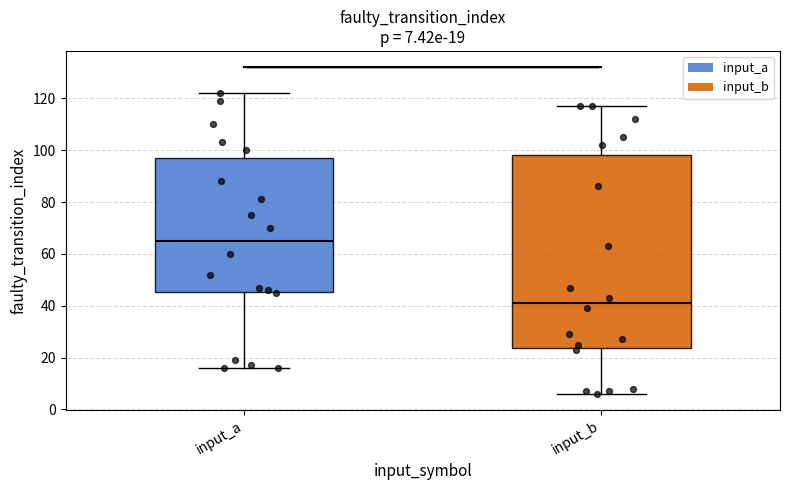

Which box's median line is the highest?

input_a